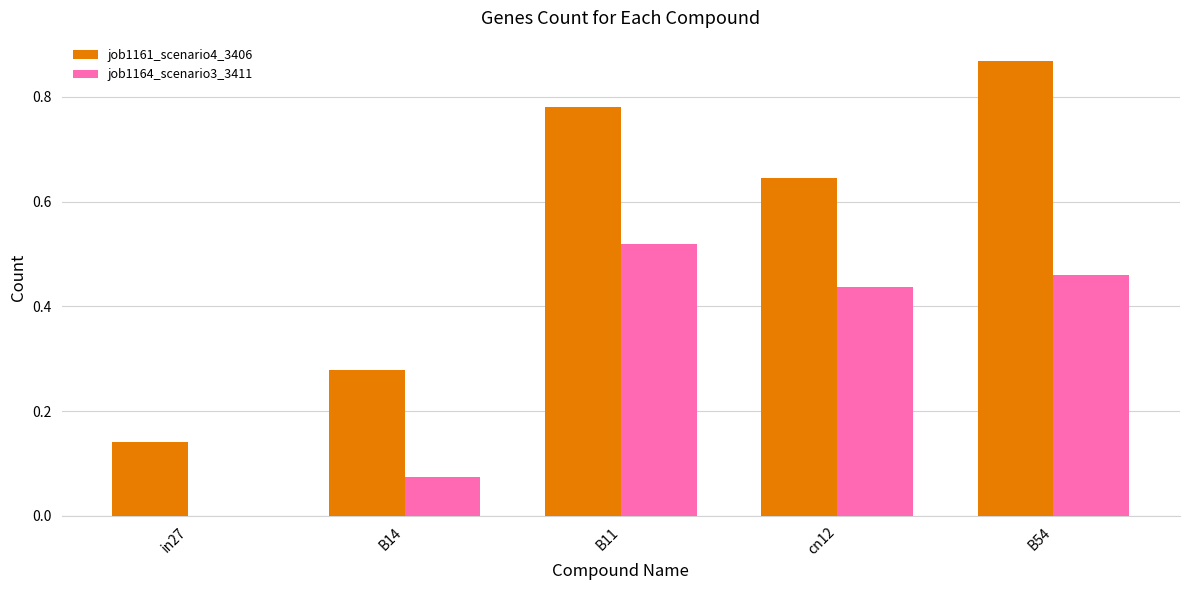

The value of job1161_scenario4_3406 at B14 is 0.4. True or false?

False